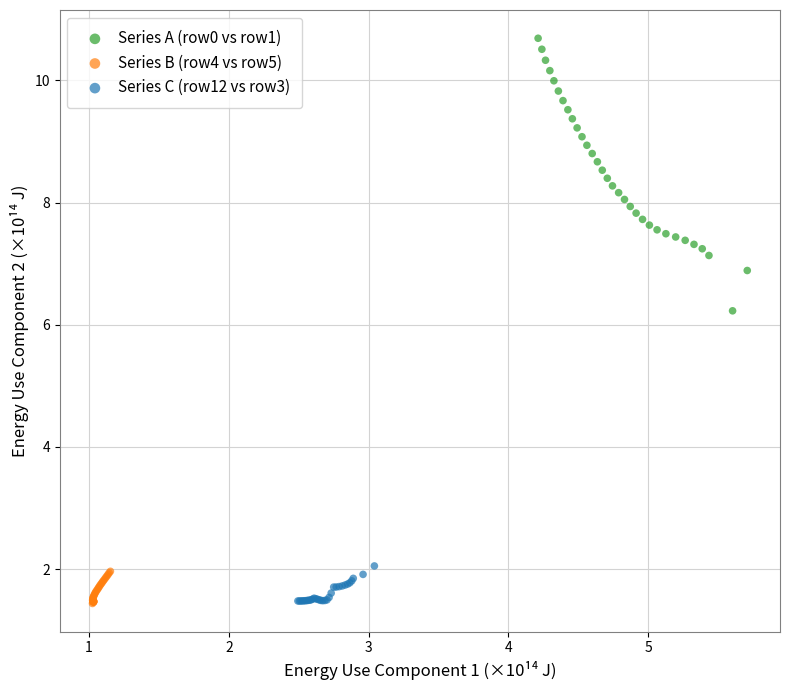

Which series contains the highest Y value?

Series A (row0 vs row1)